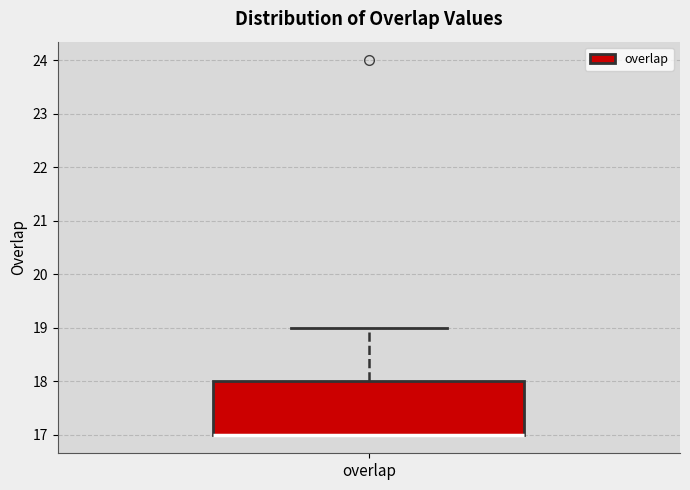

Where is the upper edge of the box for overlap on the y-axis? The values are not printed on the chart, so give them approximately, as read against the axis.

18